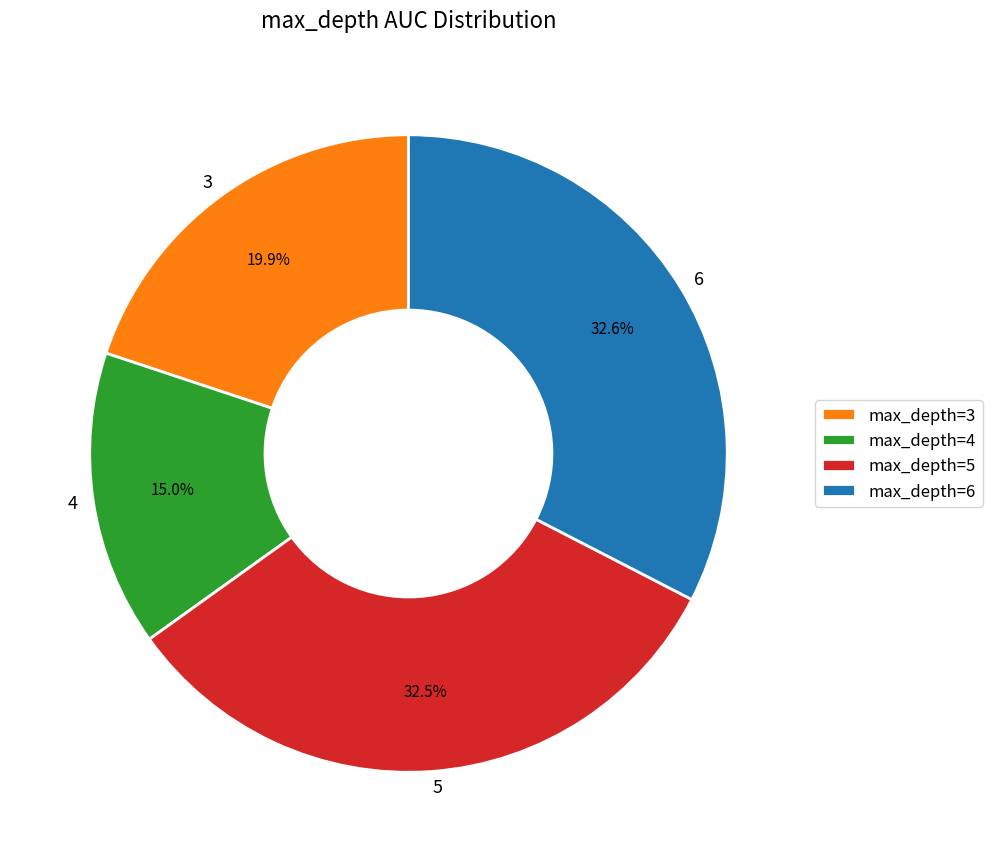

How many segments does this pie chart have?

4